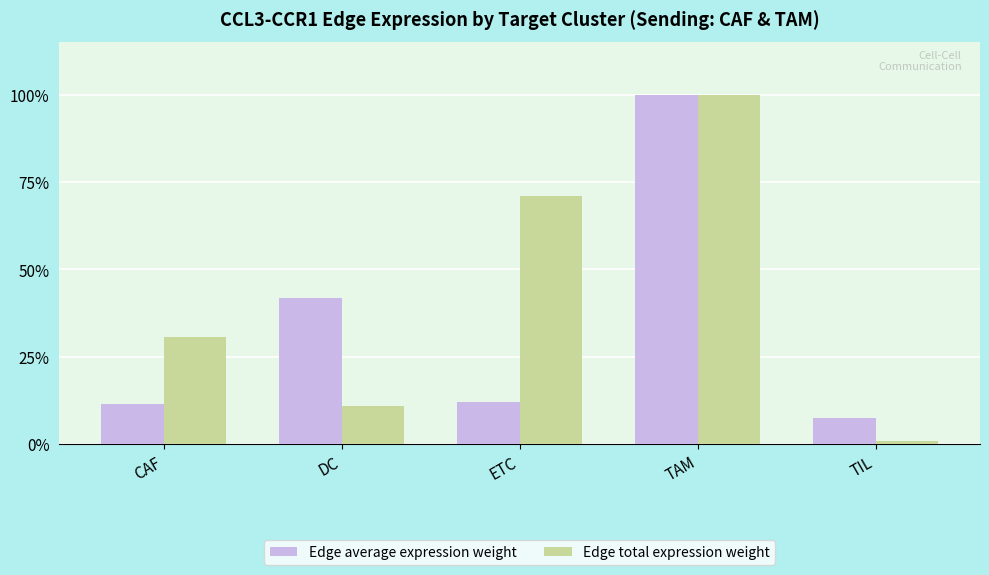

What is the sum of all Edge average expression weight values?

1.7